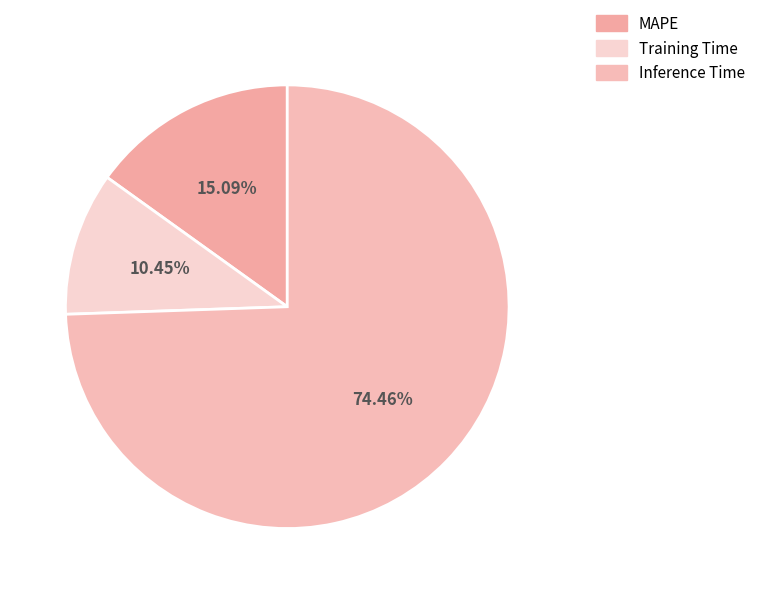

What percentage is the MAPE slice, to the nearest percent?

15%